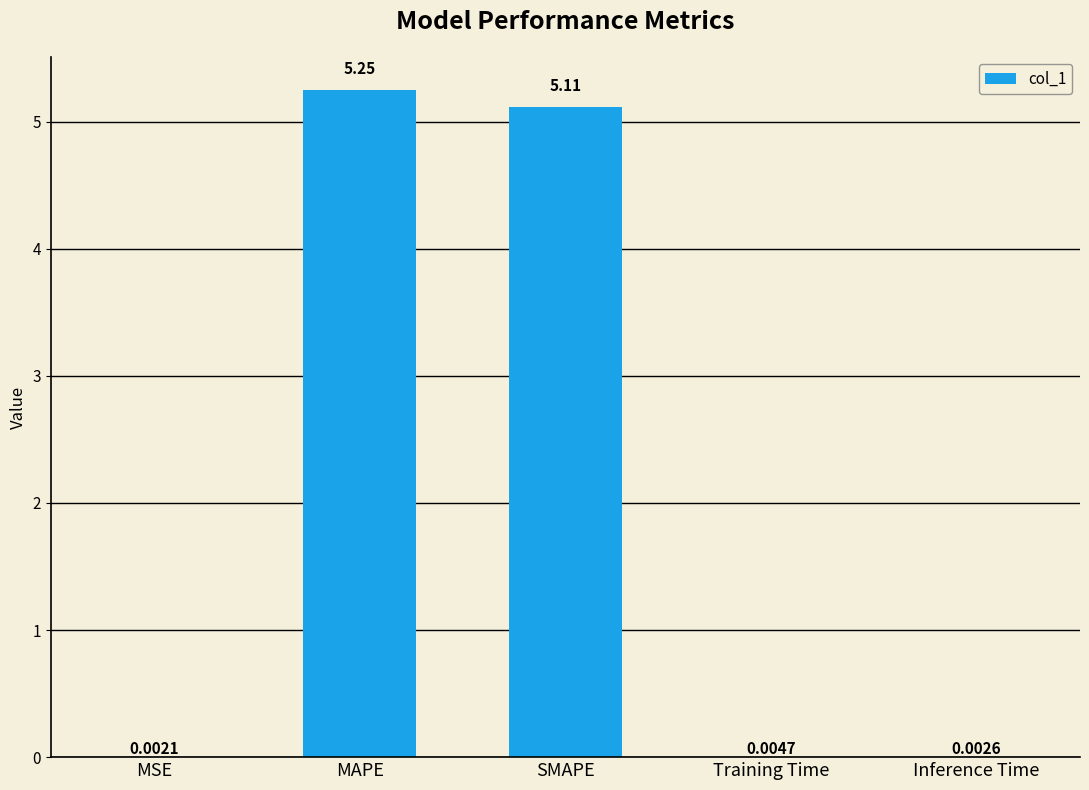

What is the sum of all values?

10.4